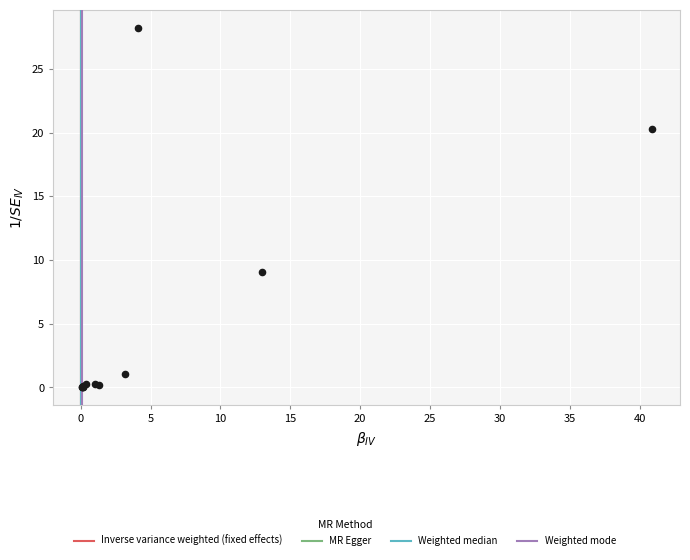

What Y value in the scatter plot is closest to 14?

9.1